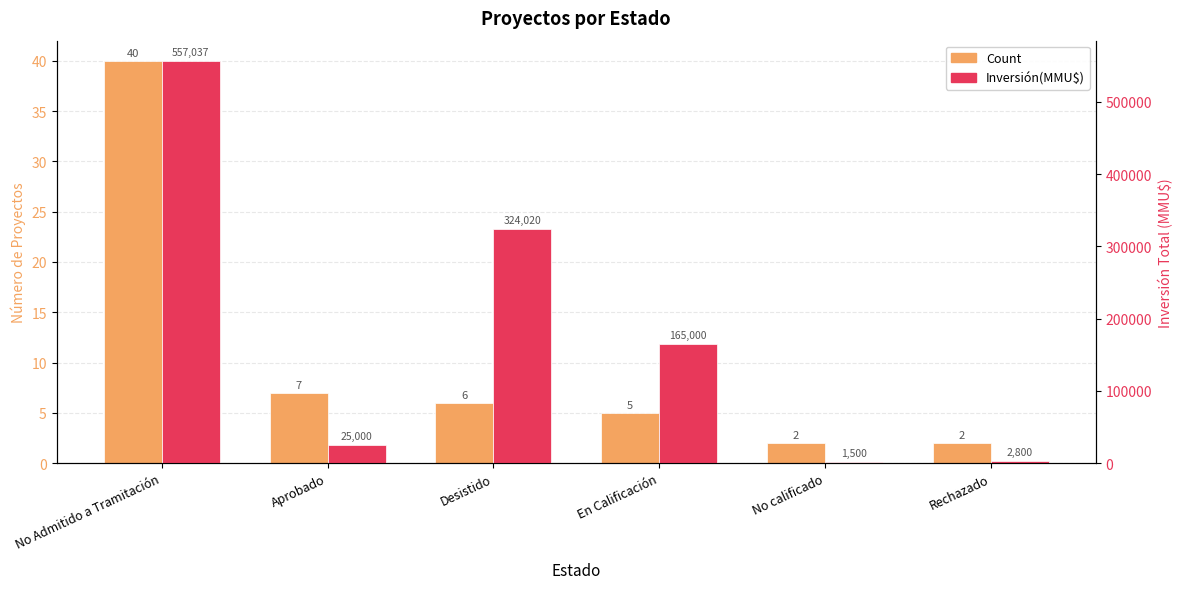

At how many categories does at least one series exceed 370971?

1